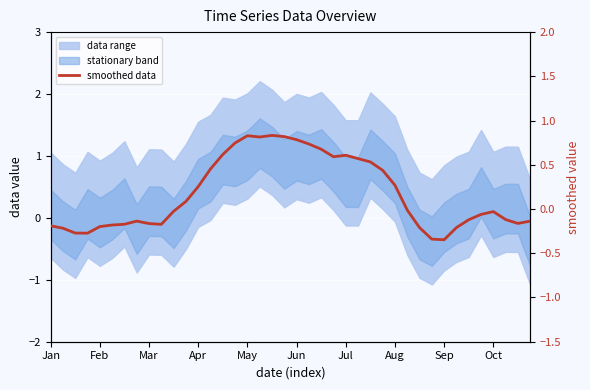

What is the greatest value displayed?

0.8